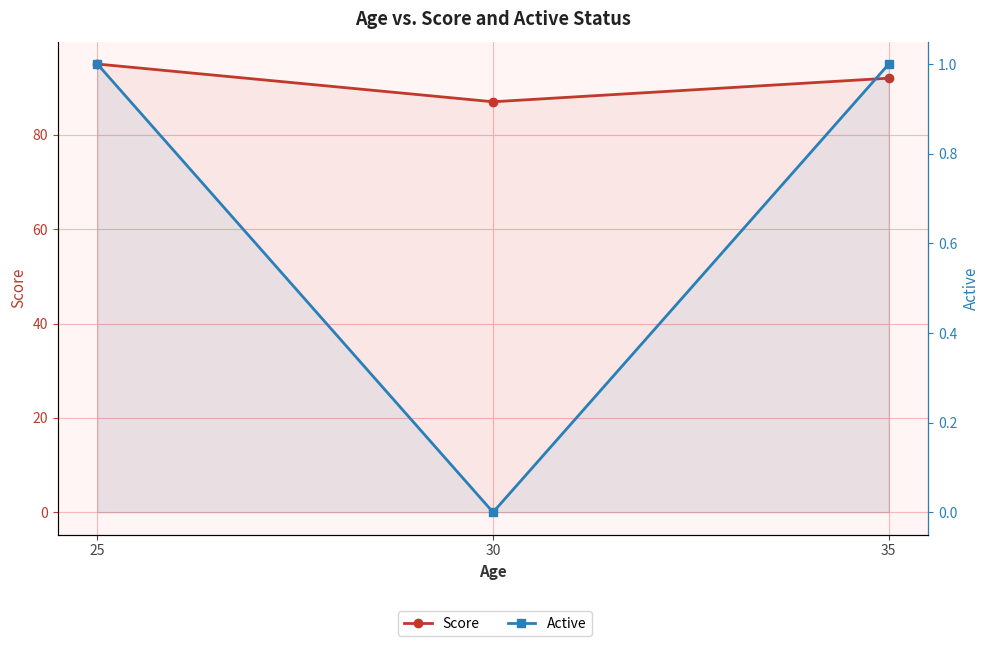

What are all the series names shown in the legend?

Score, Active